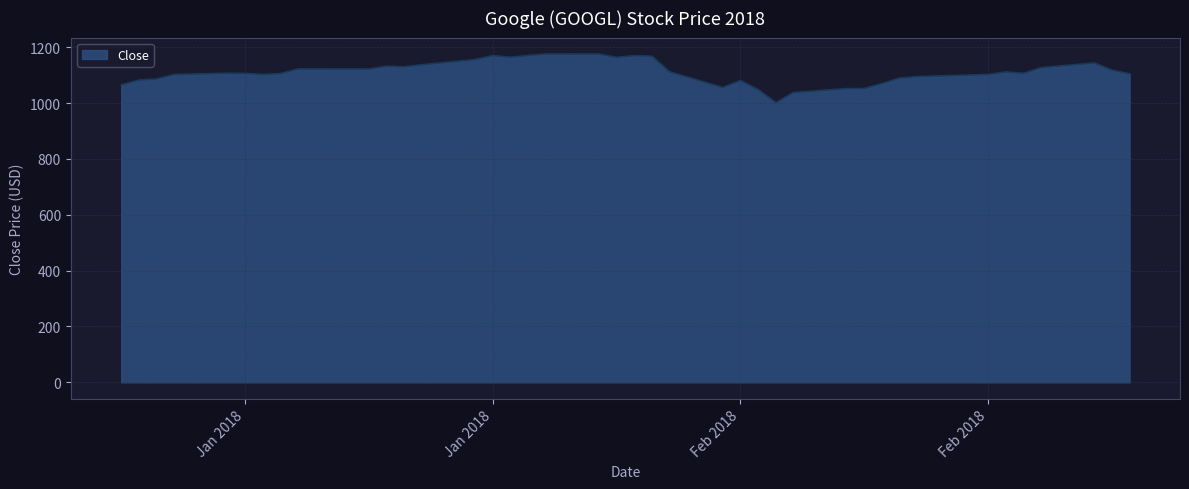

What is the smallest value displayed?

1001.5